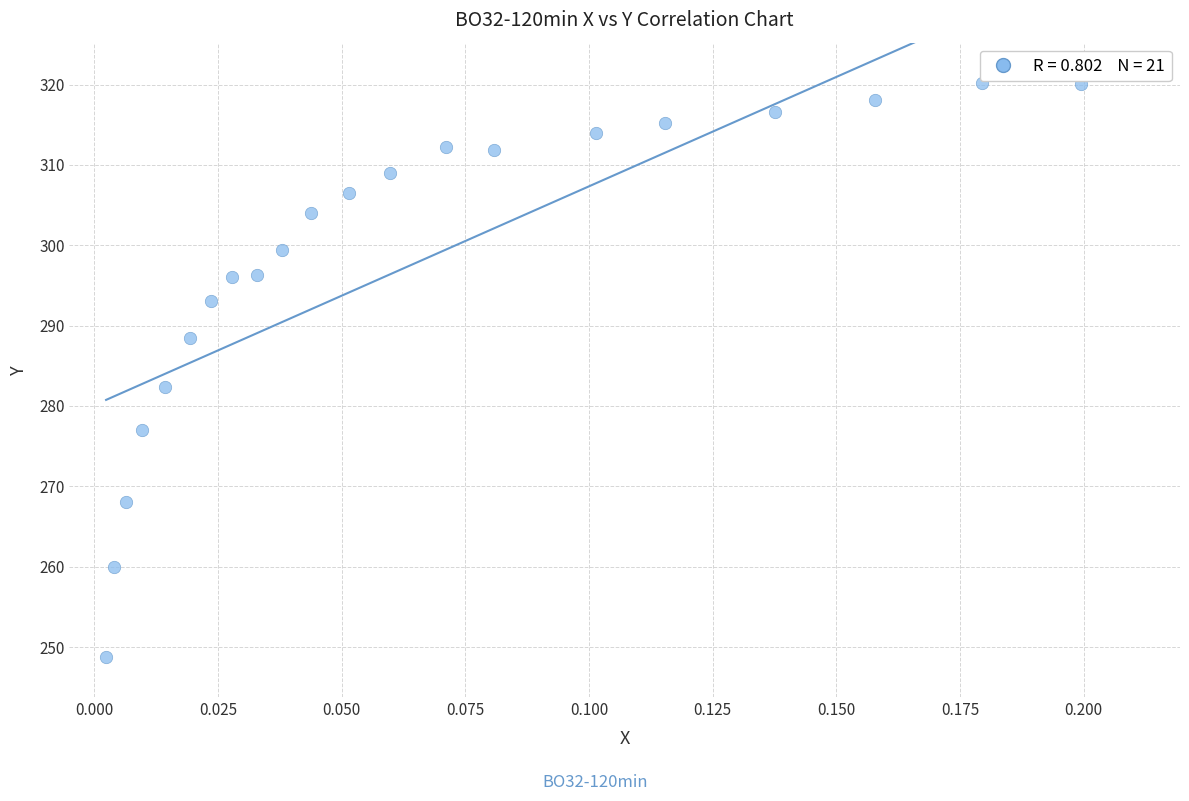

What is the range of Y values (max minus min)?

71.4